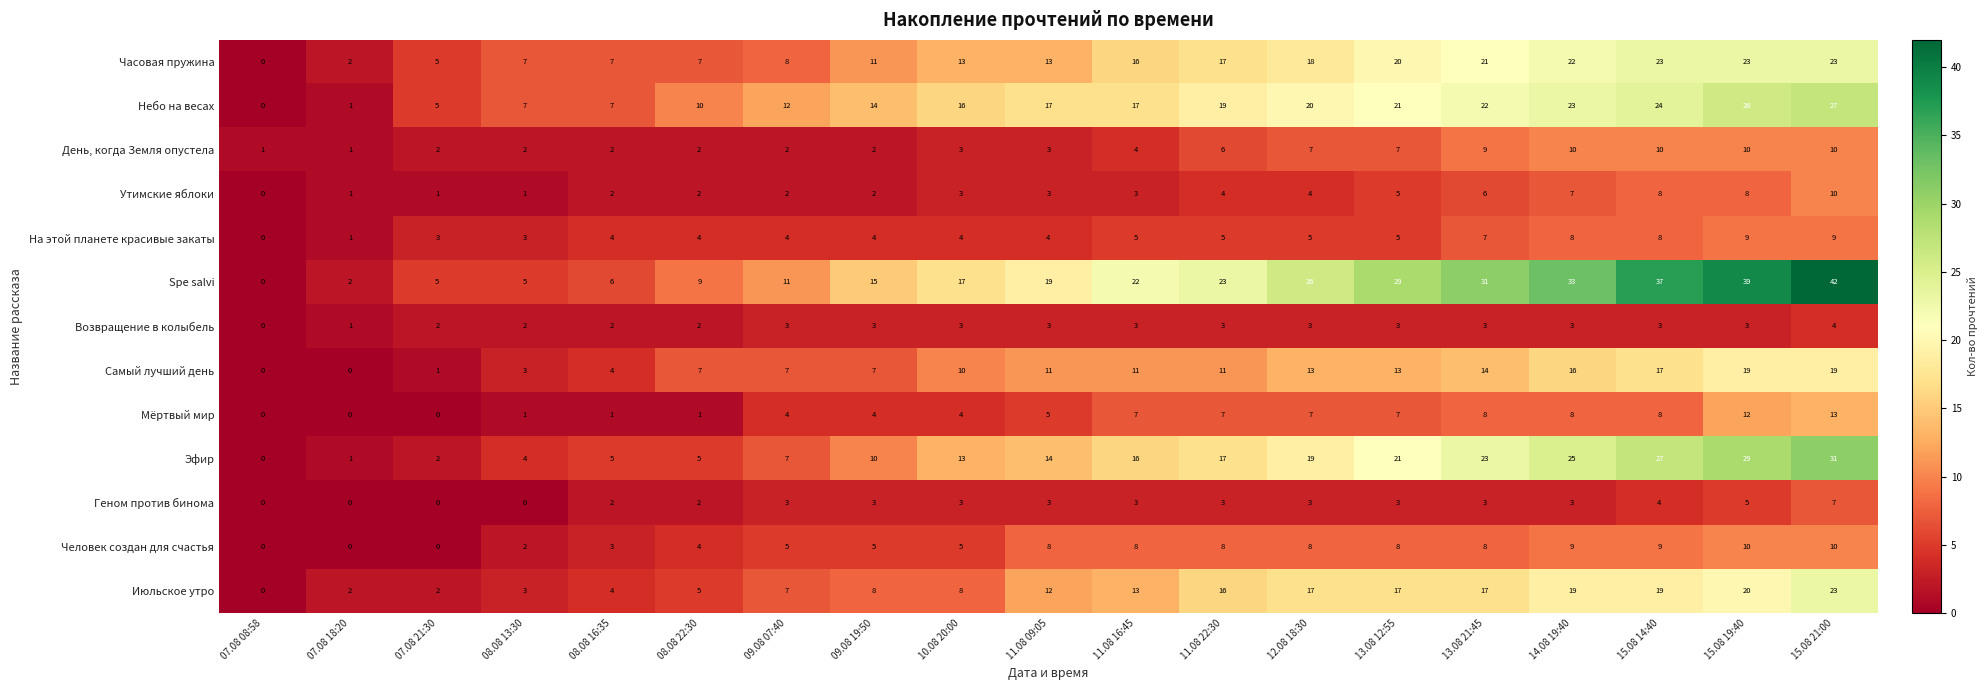

At which label is Эфир closest to 15?

11.08 09:05